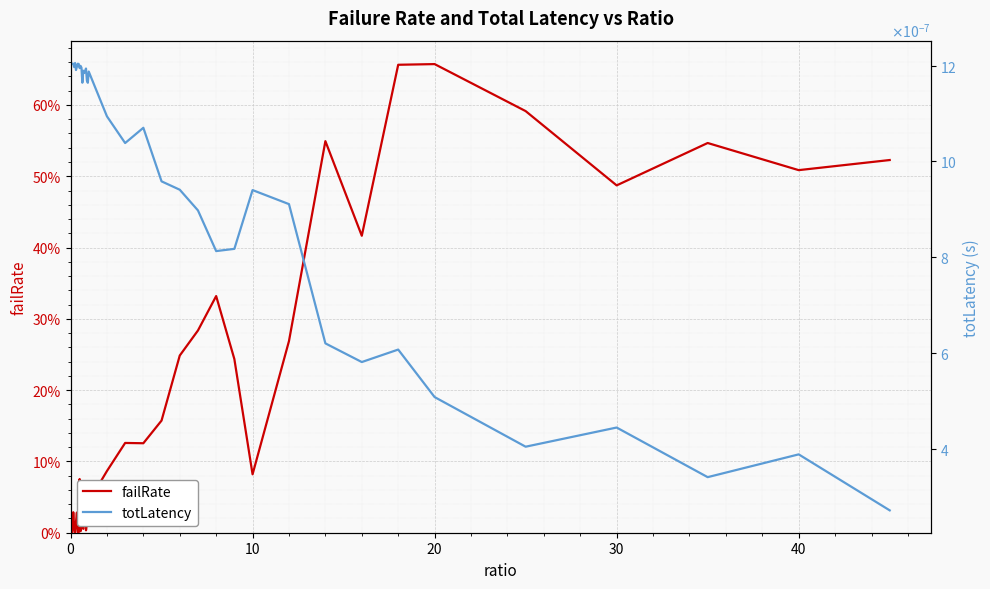

How many interior local peaks does the totLatency series have?

12